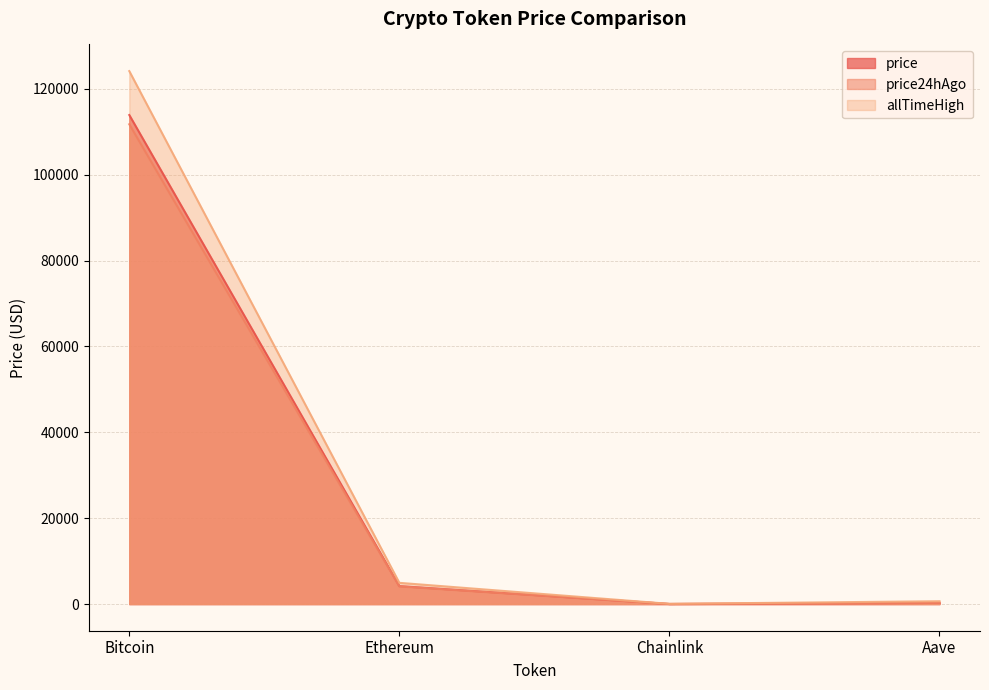

Reading left to right, what are all the values shown in this chart?

price: Bitcoin=113901.0	Ethereum=4183.7	Chainlink=21.6	Aave=274.4
price24hAgo: Bitcoin=111749.0	Ethereum=4112.9	Chainlink=21.3	Aave=272.9
Change24hAgo: Bitcoin=124128.0	Ethereum=4946.1	Chainlink=52.7	Aave=661.7